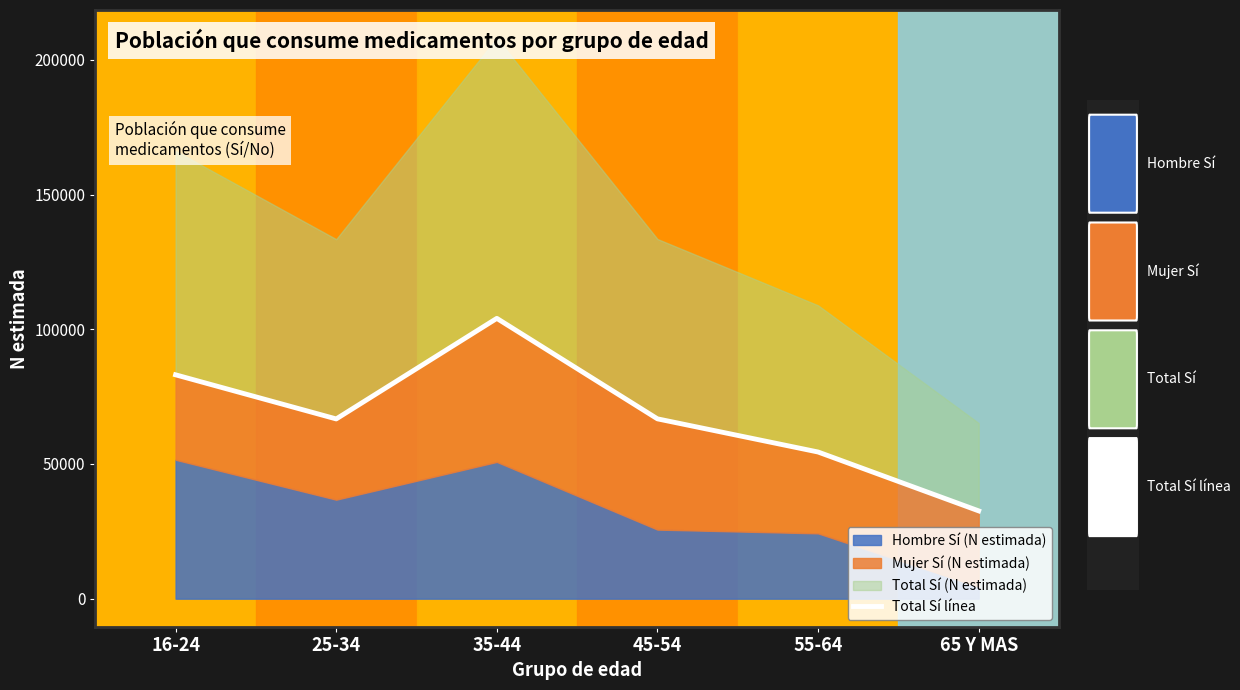

What is the change in value from 45-54 to 65 Y MAS?

-34163